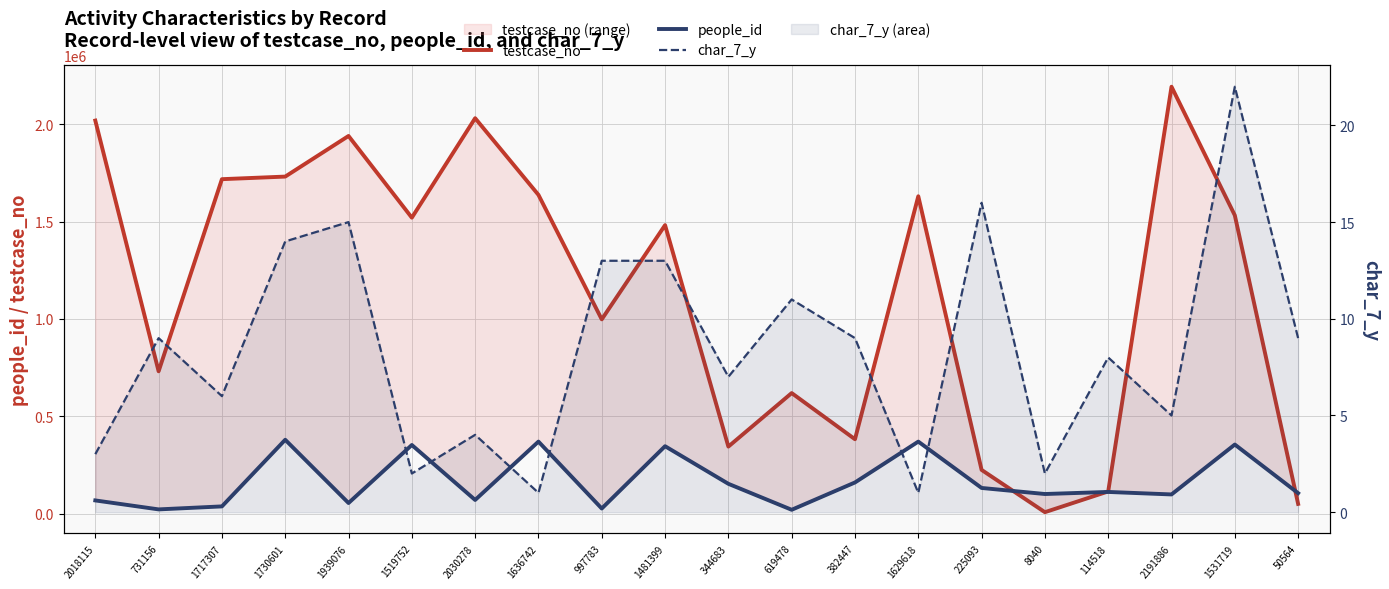

What is the total value across all series at 8040?

109350